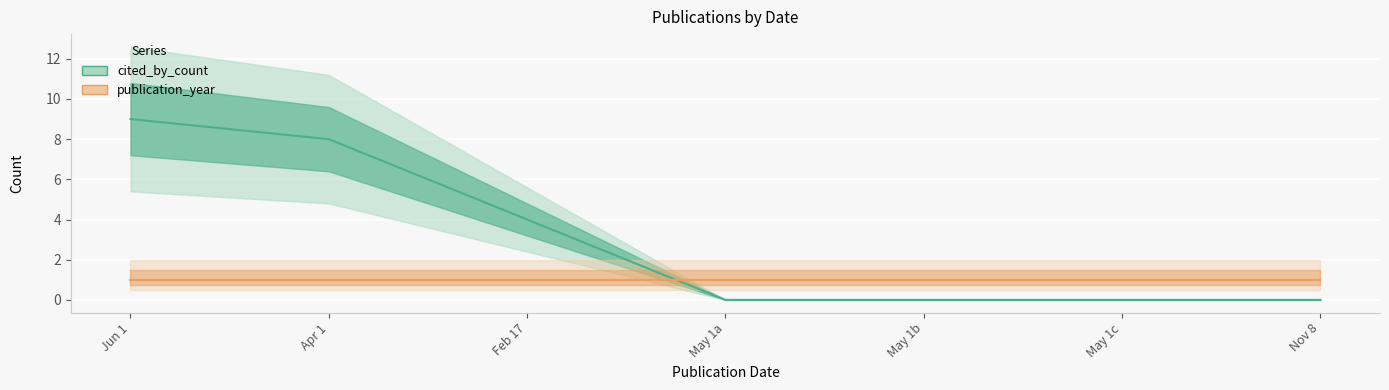

Rank the categories by value from highest to lowest.

Jun 1, Apr 1, Feb 17, May 1a, May 1b, May 1c, Nov 8